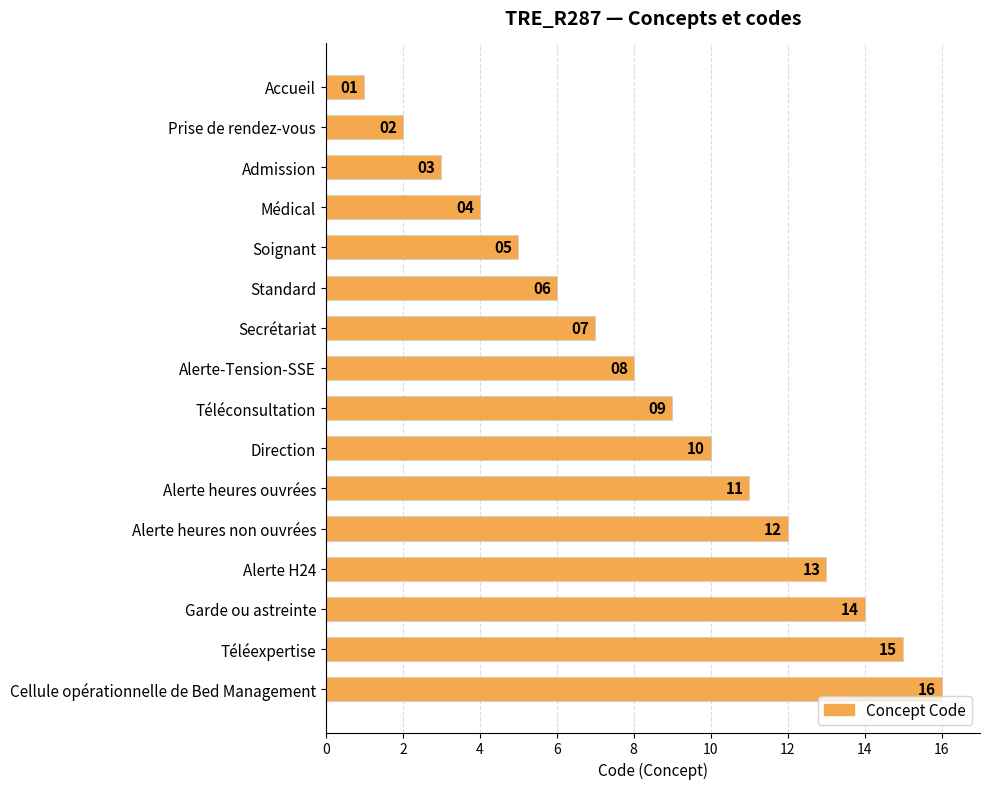

Rank the categories by value from lowest to highest.

Accueil, Prise de rendez-vous, Admission, Médical, Soignant, Standard, Secrétariat, Alerte-Tension-SSE, Téléconsultation, Direction, Alerte heures ouvrées, Alerte heures non ouvrées, Alerte H24, Garde ou astreinte, Téléexpertise, Cellule opérationnelle de Bed Management